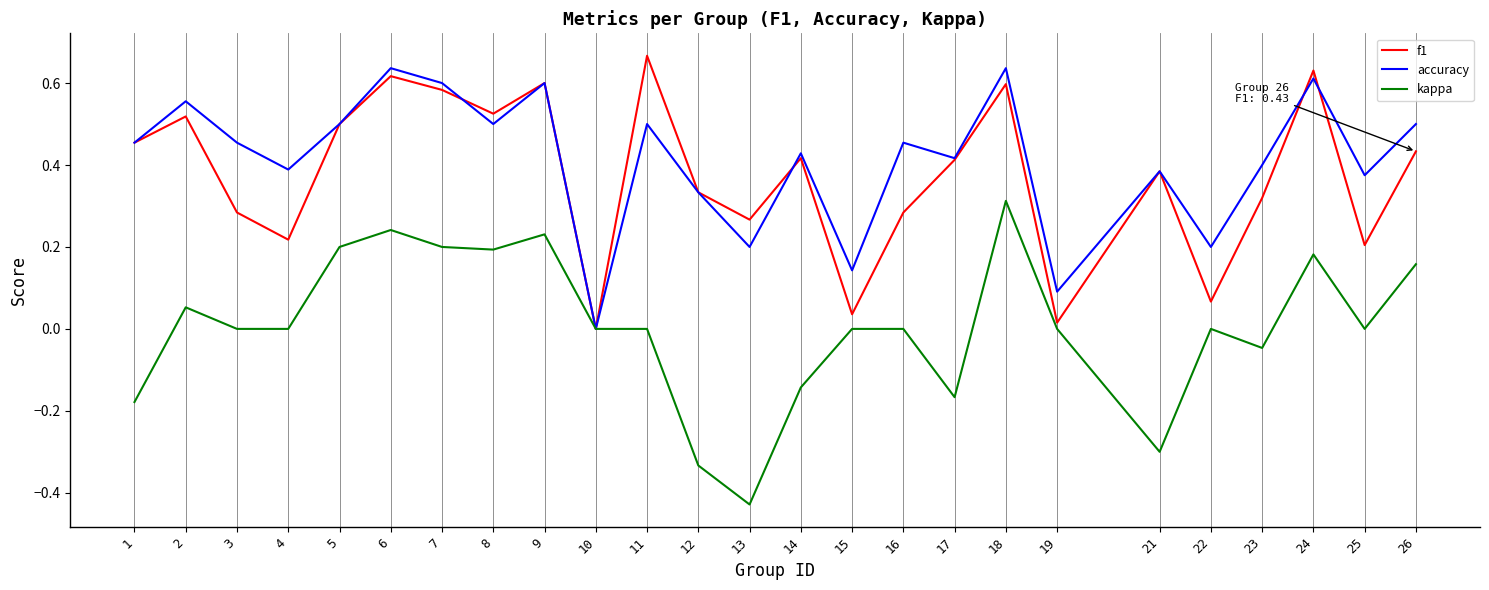

The kappa series shows -0.4 at 16. True or false?

False